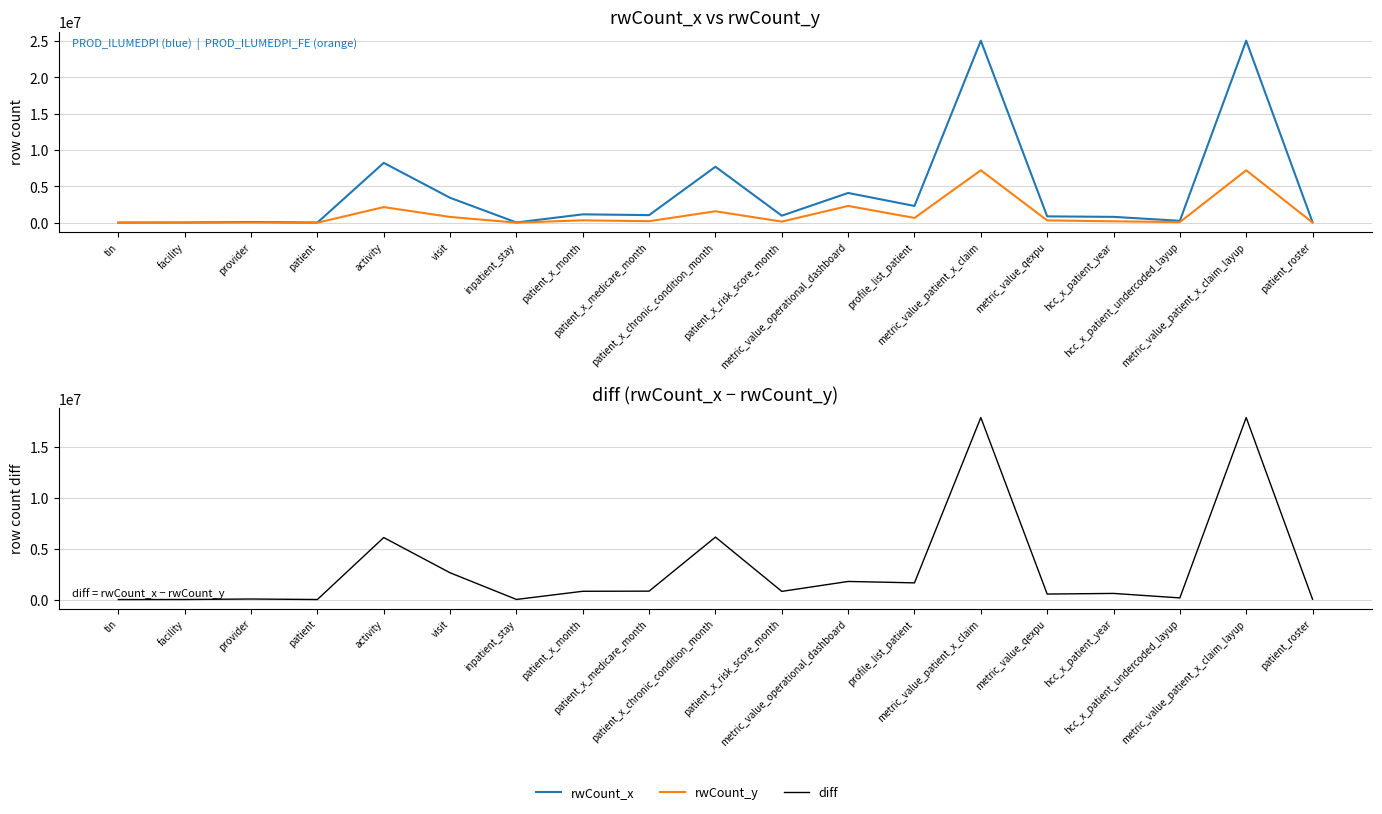

How many interior local valleys does the diff series have?

6